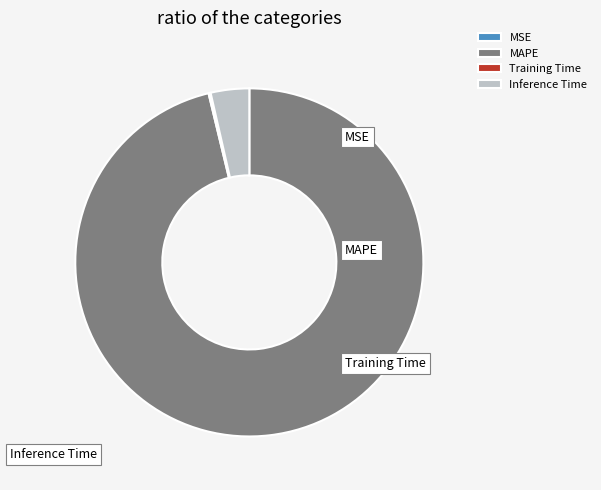

Does Inference Time account for over 50% of the chart?

No